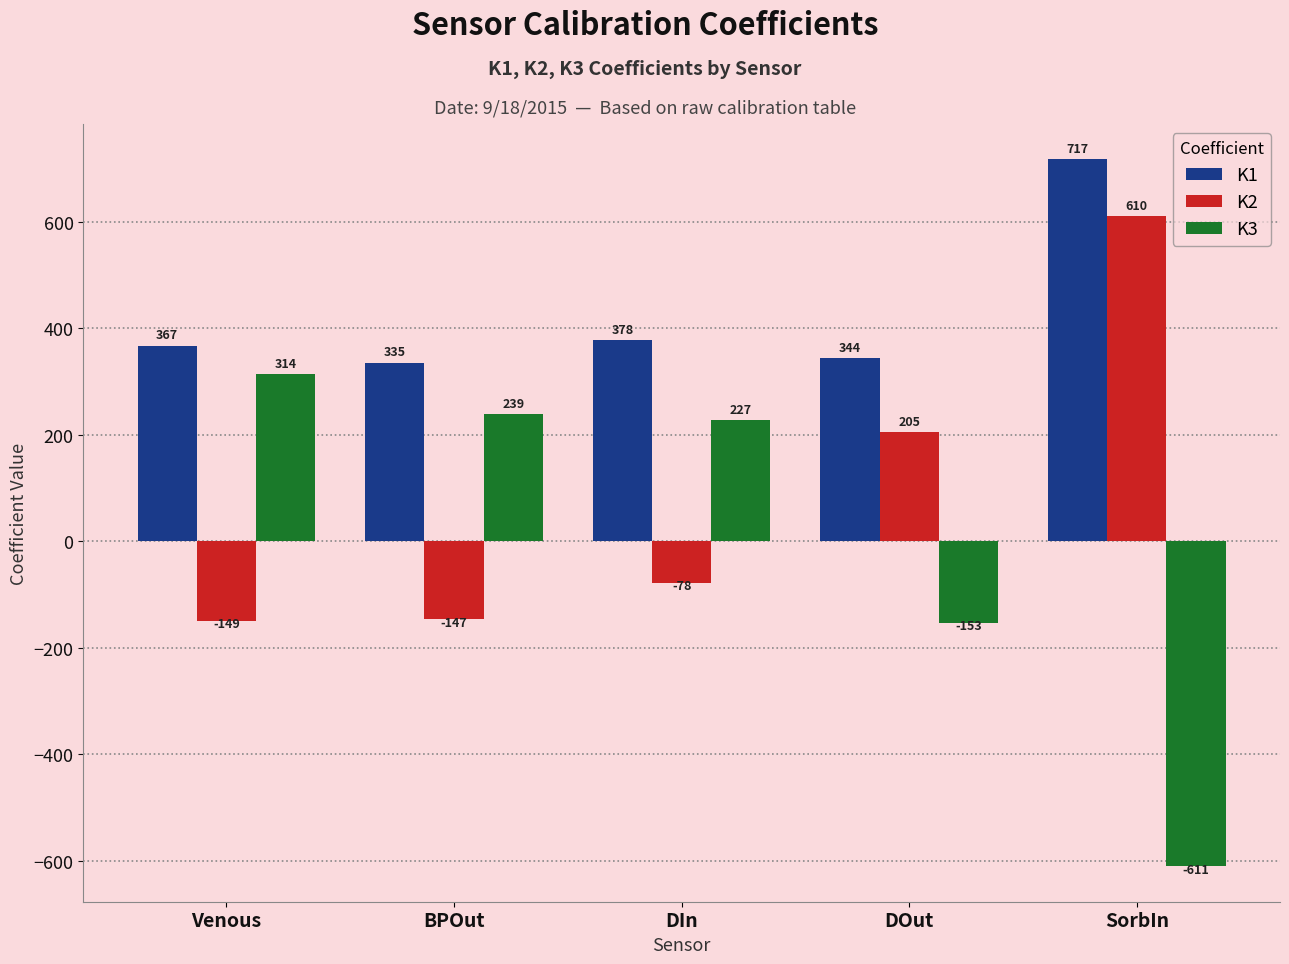

What are all the series names shown in the legend?

K1, K2, K3